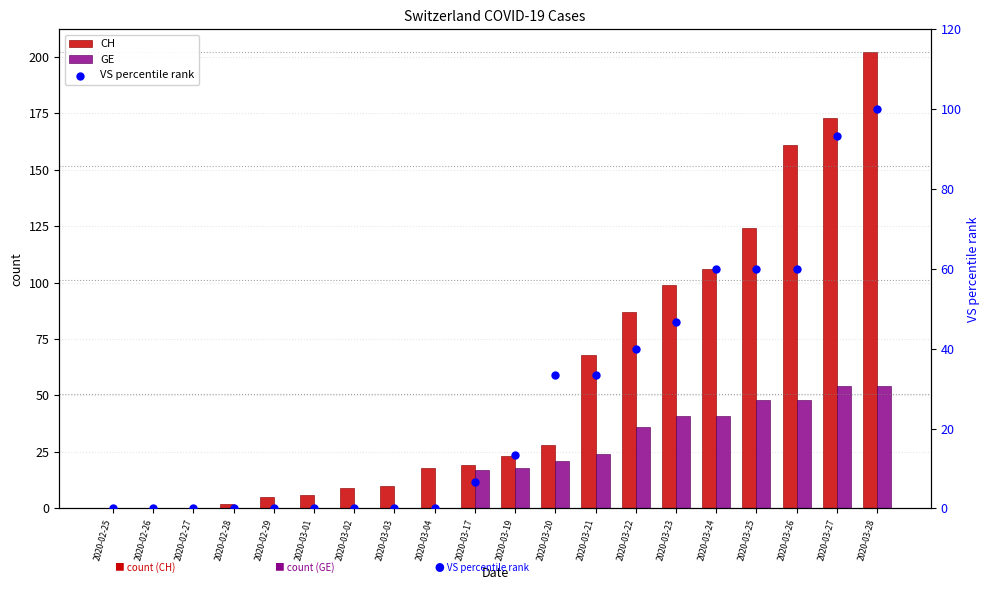

Which series has the widest spread of Y values?

CH